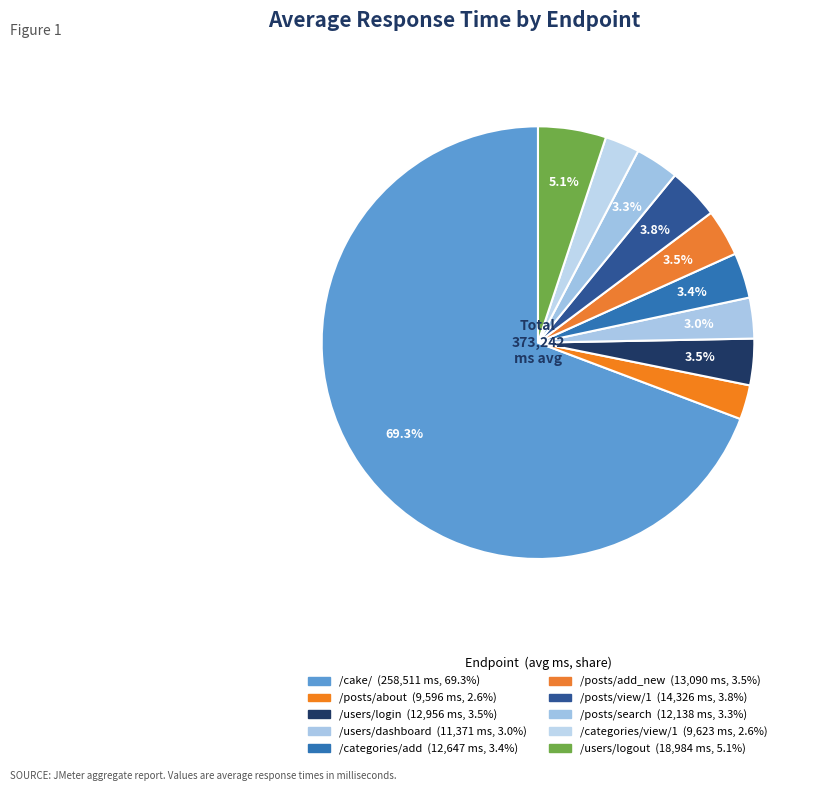

To the nearest percent, what is the difference between the largest and smallest slice percentages?

67%